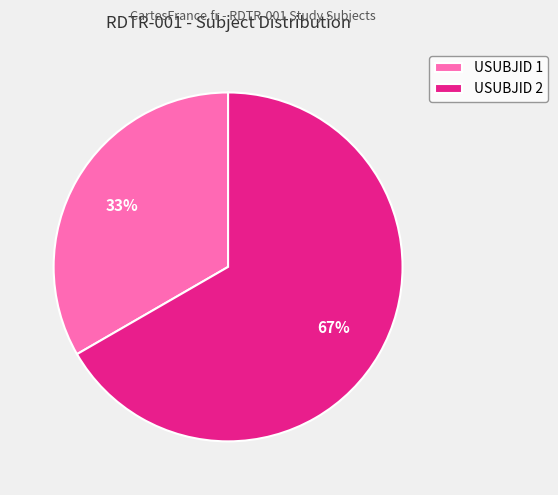

What is the largest slice in the pie chart?

USUBJID 2